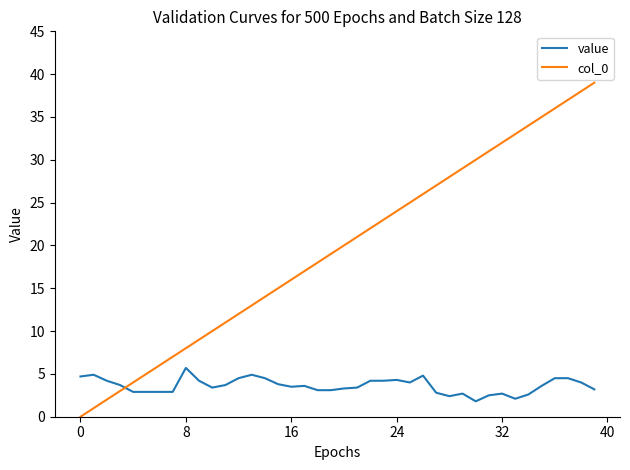

What is the highest value of the value series?

5.7